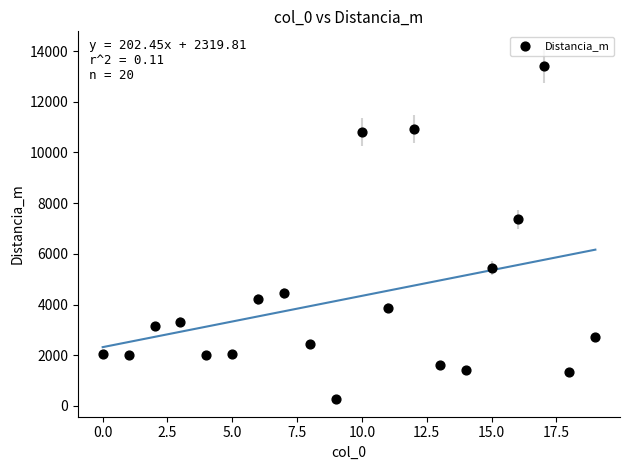

What Y value in the scatter plot is closest to 6848?

7361.1